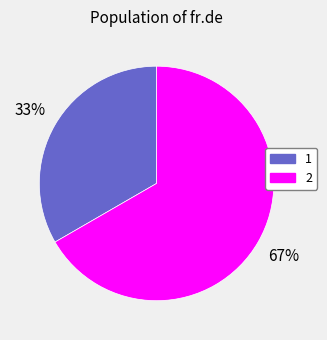

Approximately how many times larger is the value at 1 compared to 2?

0.5